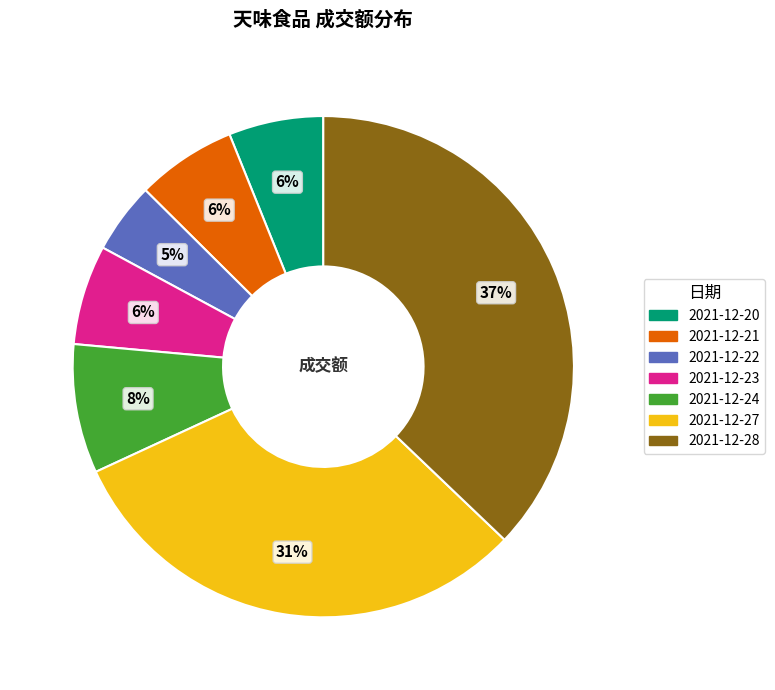

What percentage is the 2021-12-20 slice, to the nearest percent?

6%